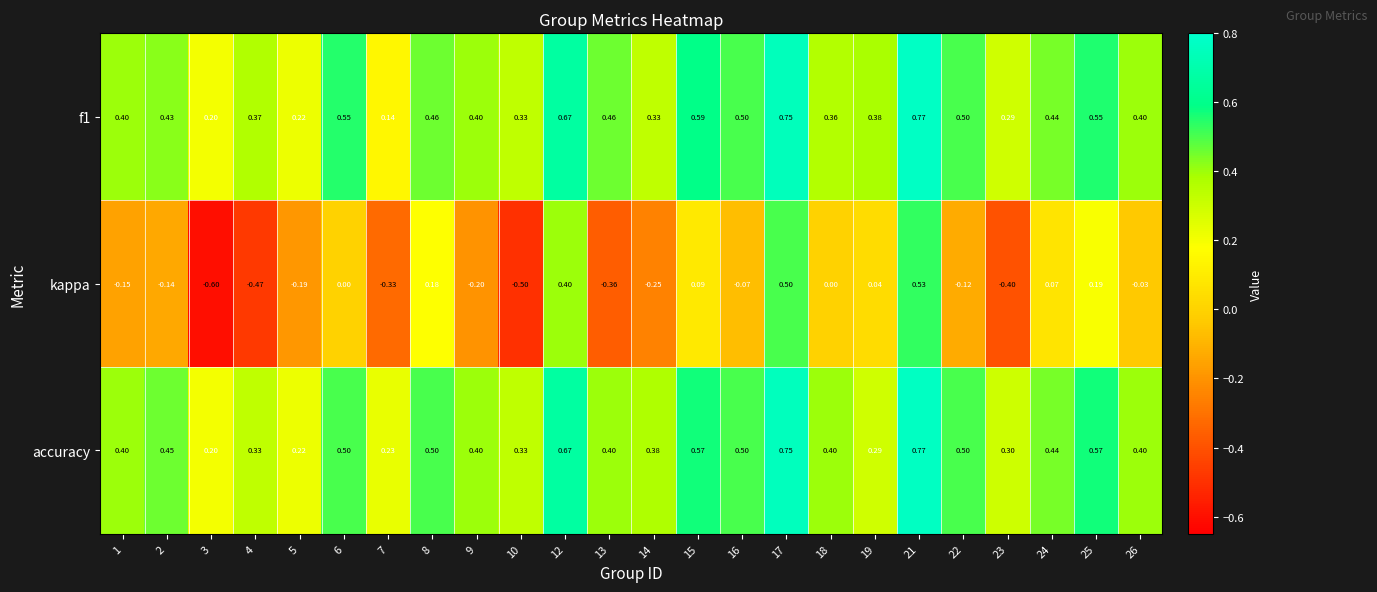

At which category is the sum across all series the highest?

21